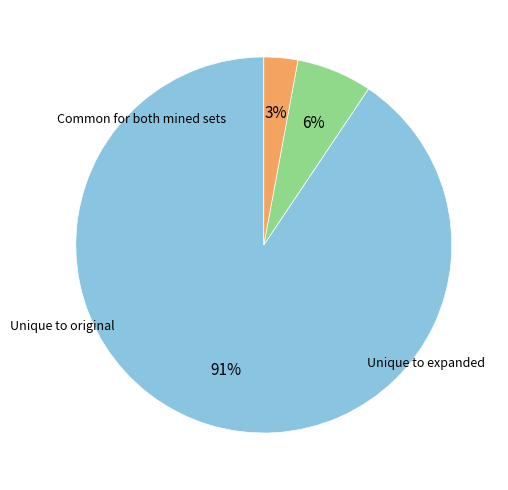

To the nearest percent, what is the difference between the largest and smallest slice percentages?

88%